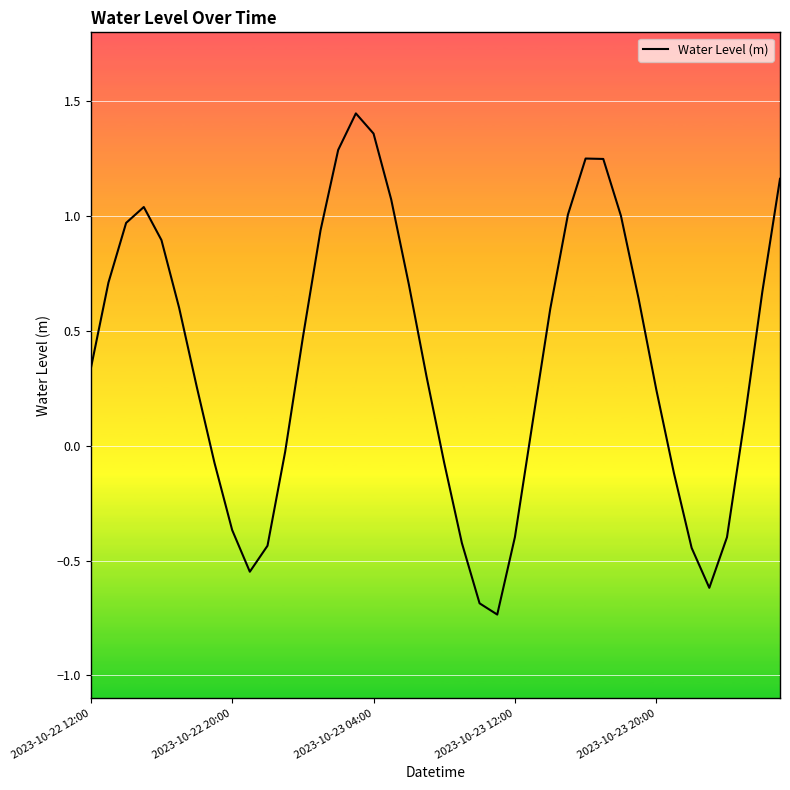

The value at 2023-10-22 12:00 is 0.5. True or false?

False